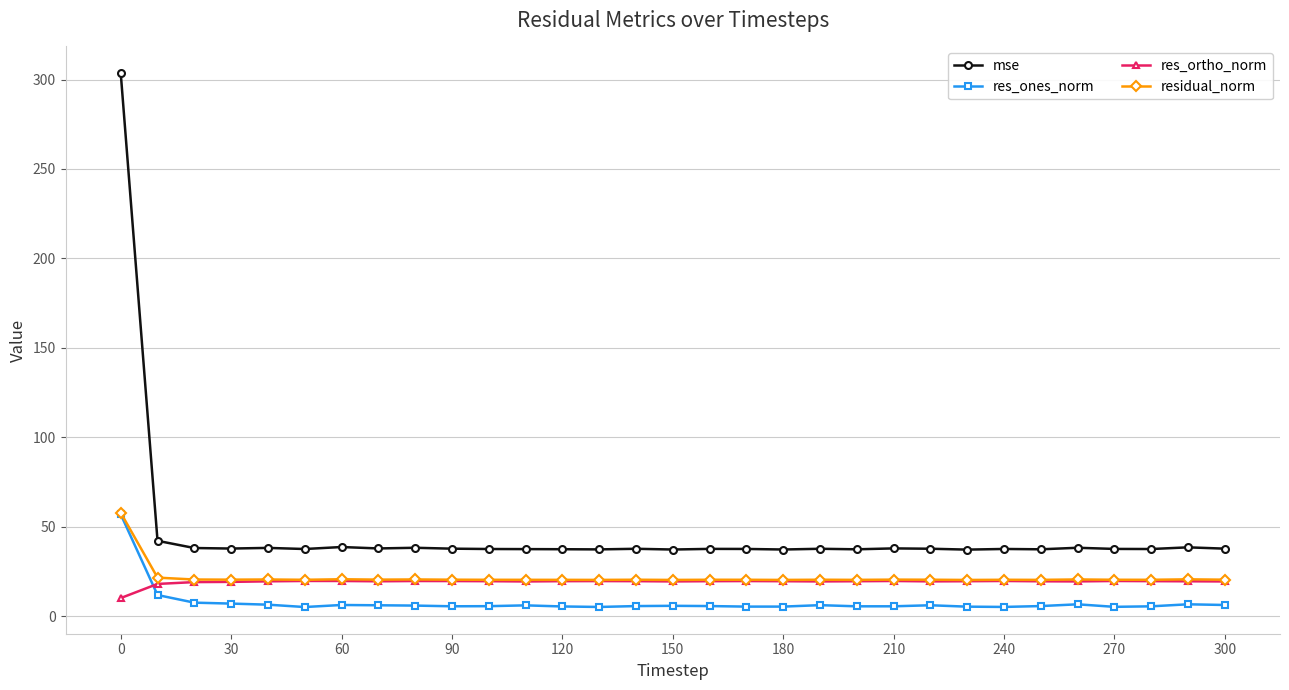

True or false: res_ones_norm and mse intersect in this chart.

False